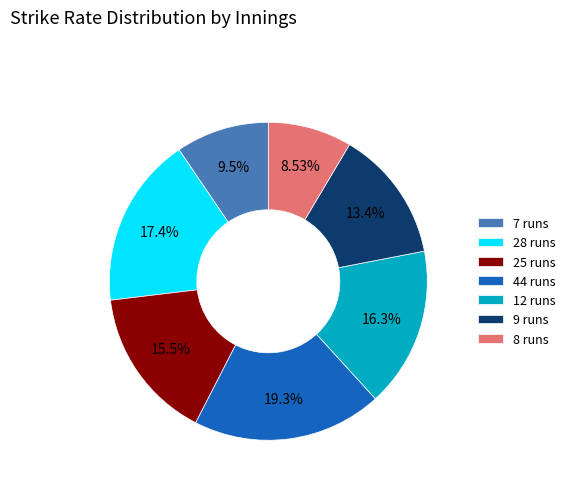

How many slices are in this pie chart?

7